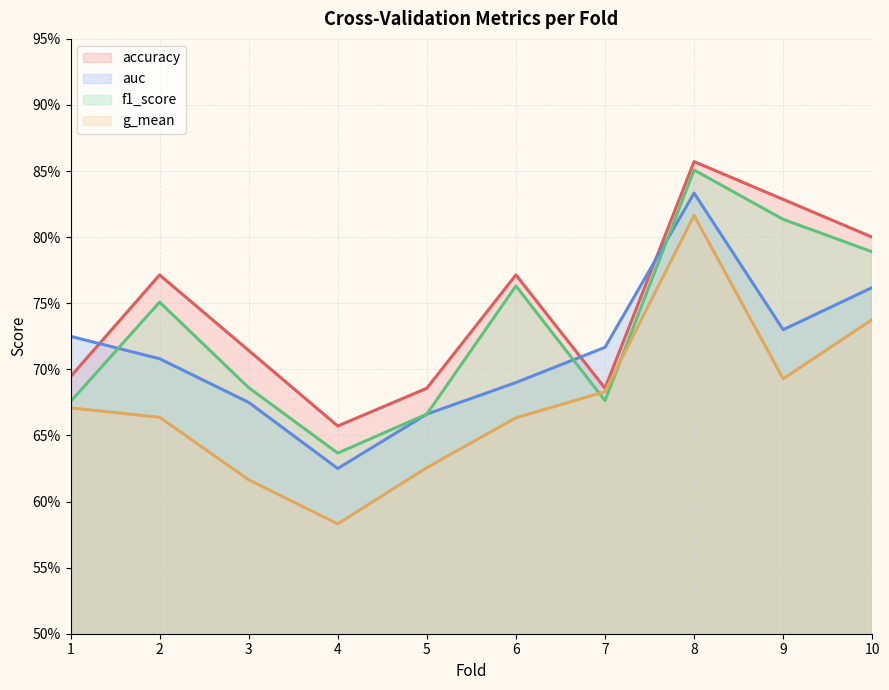

What is the difference between the second highest and second lowest values in the auc series?

0.1